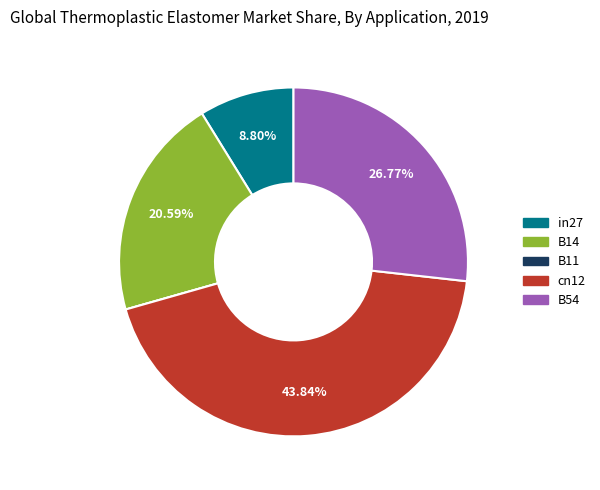

Combined, do B14 and in27 account for over 50%?

No